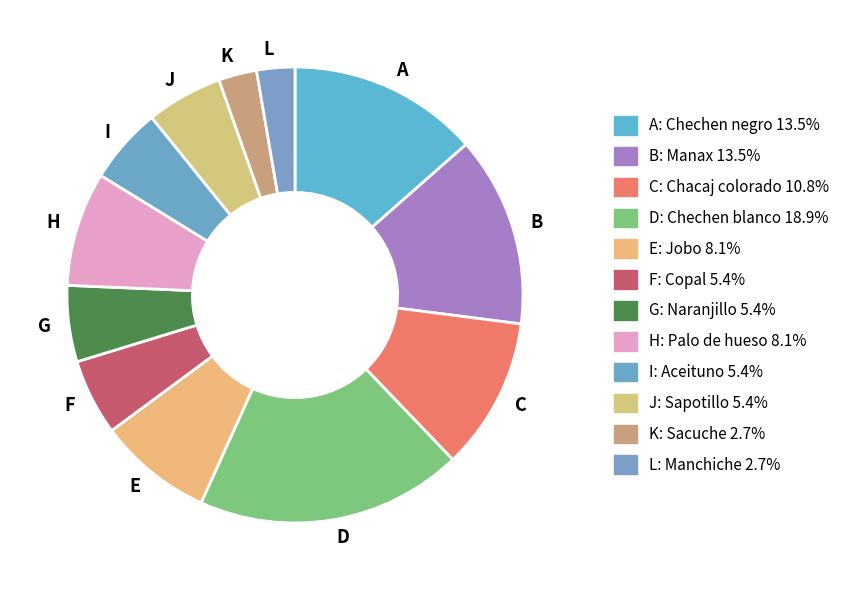

Do F and K together represent more than half of the pie?

No